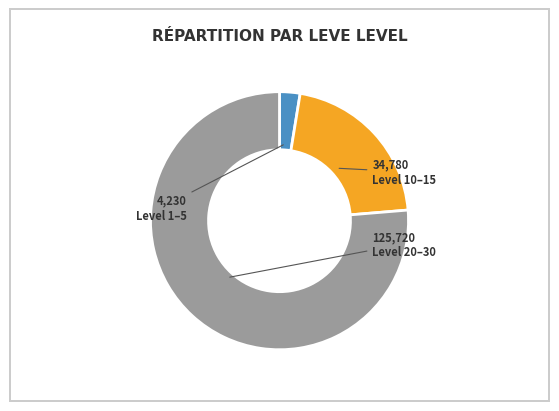

How many slices are in this pie chart?

3